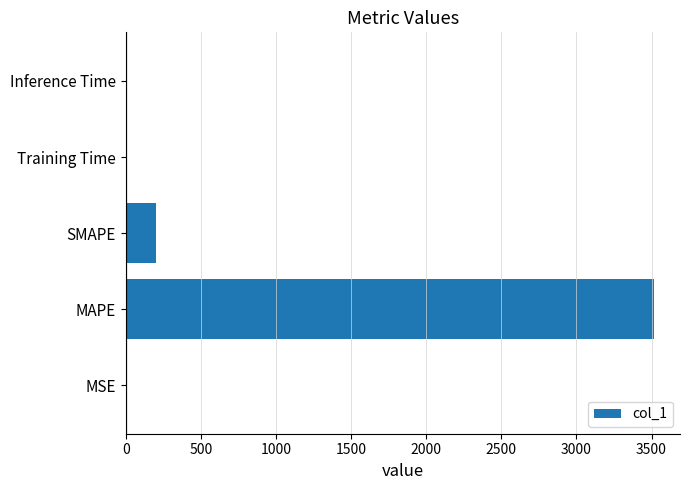

Is it true that the value at Training Time is 0.0?

True